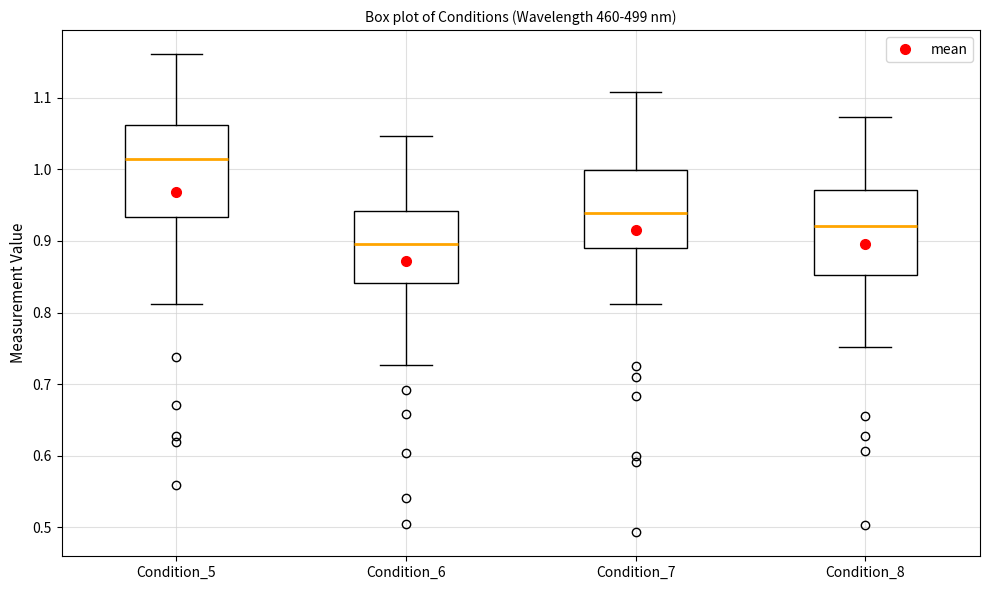

Reading left to right, transcribe this box plot: for each box, give where its median line is, the range the box spans, and where its two whiskers end, as read against the y-axis. The values are not printed on the chart, so give them approximately, as read against the axis.

Condition_5: median 1.01, box 0.93 to 1.06, whiskers 0.81 to 1.16
Condition_6: median 0.90, box 0.84 to 0.94, whiskers 0.73 to 1.05
Condition_7: median 0.94, box 0.89 to 1.00, whiskers 0.81 to 1.11
Condition_8: median 0.92, box 0.85 to 0.97, whiskers 0.75 to 1.07